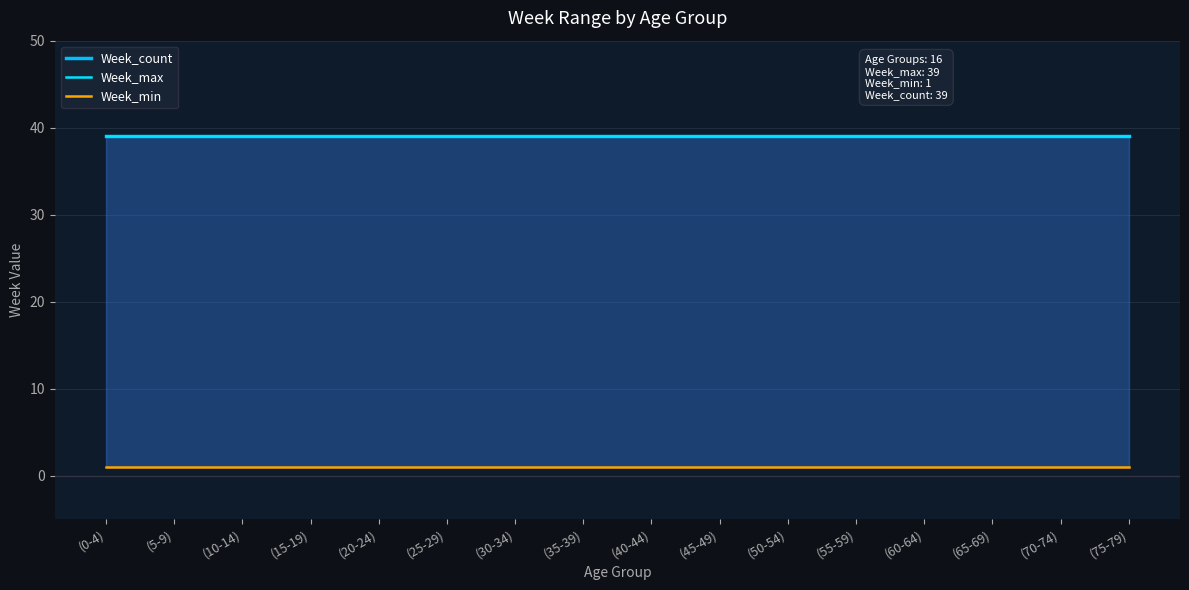

The Week_min series shows 1 at (50-54). True or false?

True